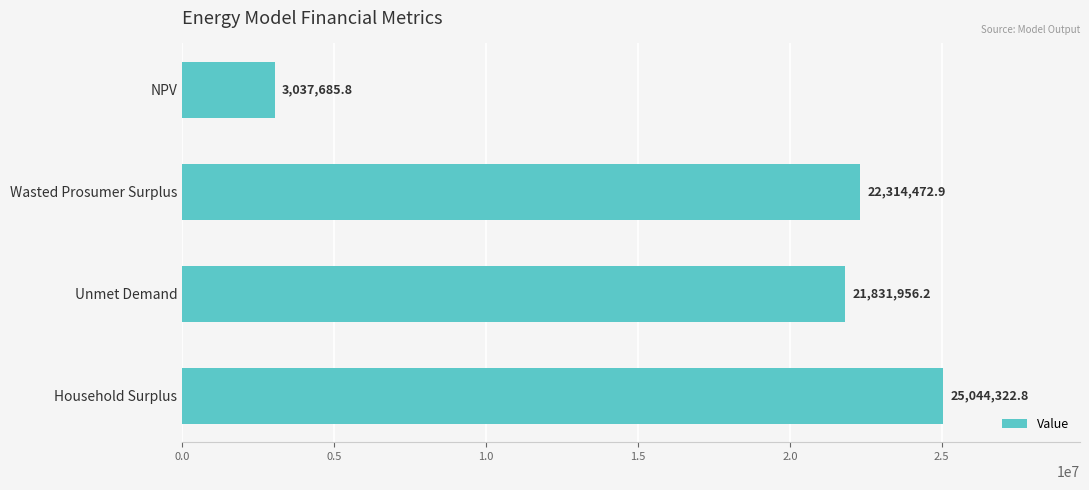

Is it true that the value at Household Surplus is 25044322.8?

True